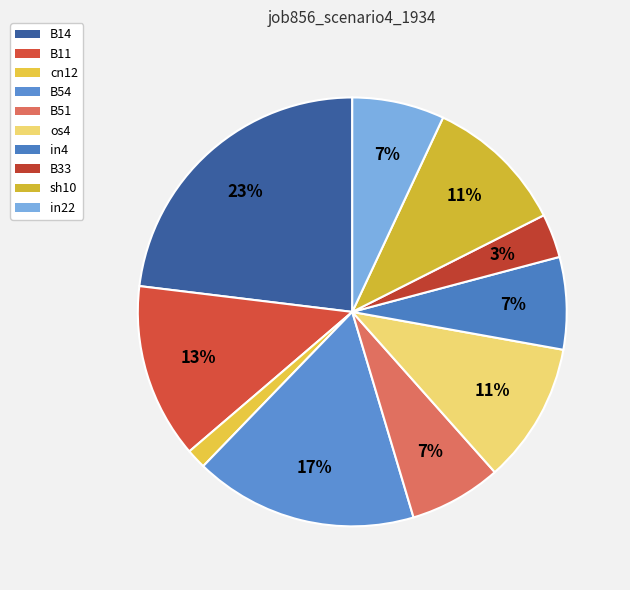

Does B51 represent more than half of the total?

No